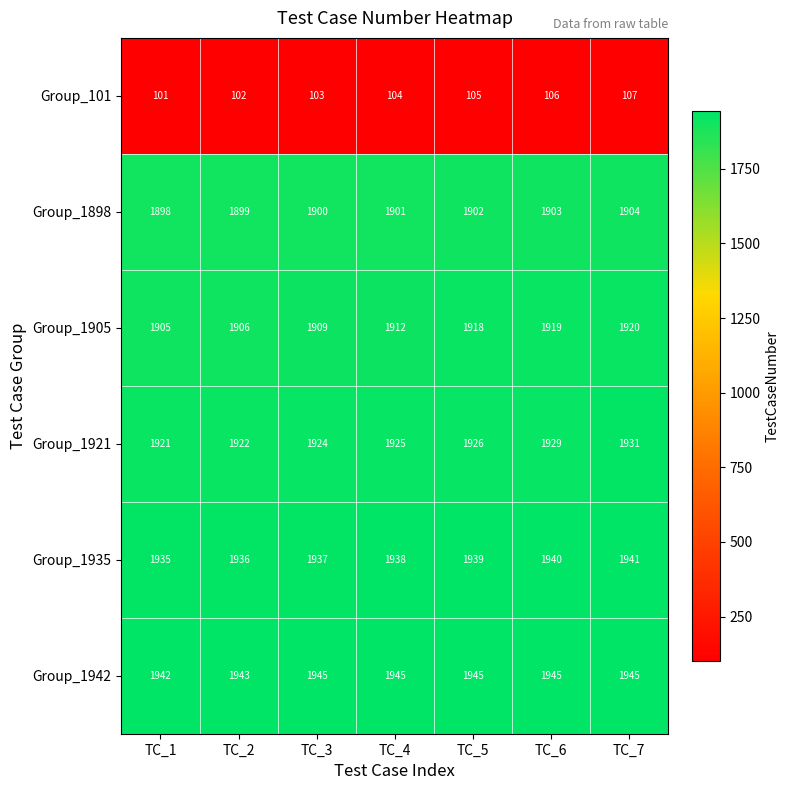

Which category has the lowest value across all series?

TC_1